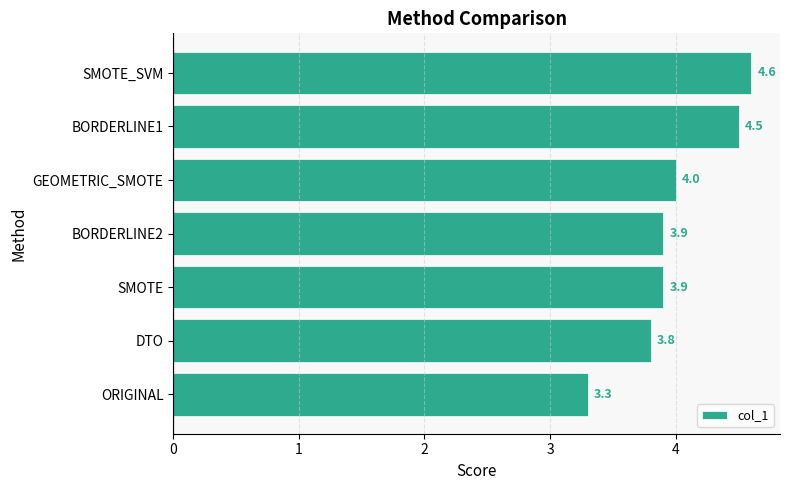

What is the ratio of the value at BORDERLINE2 to the value at SMOTE_SVM?

0.8